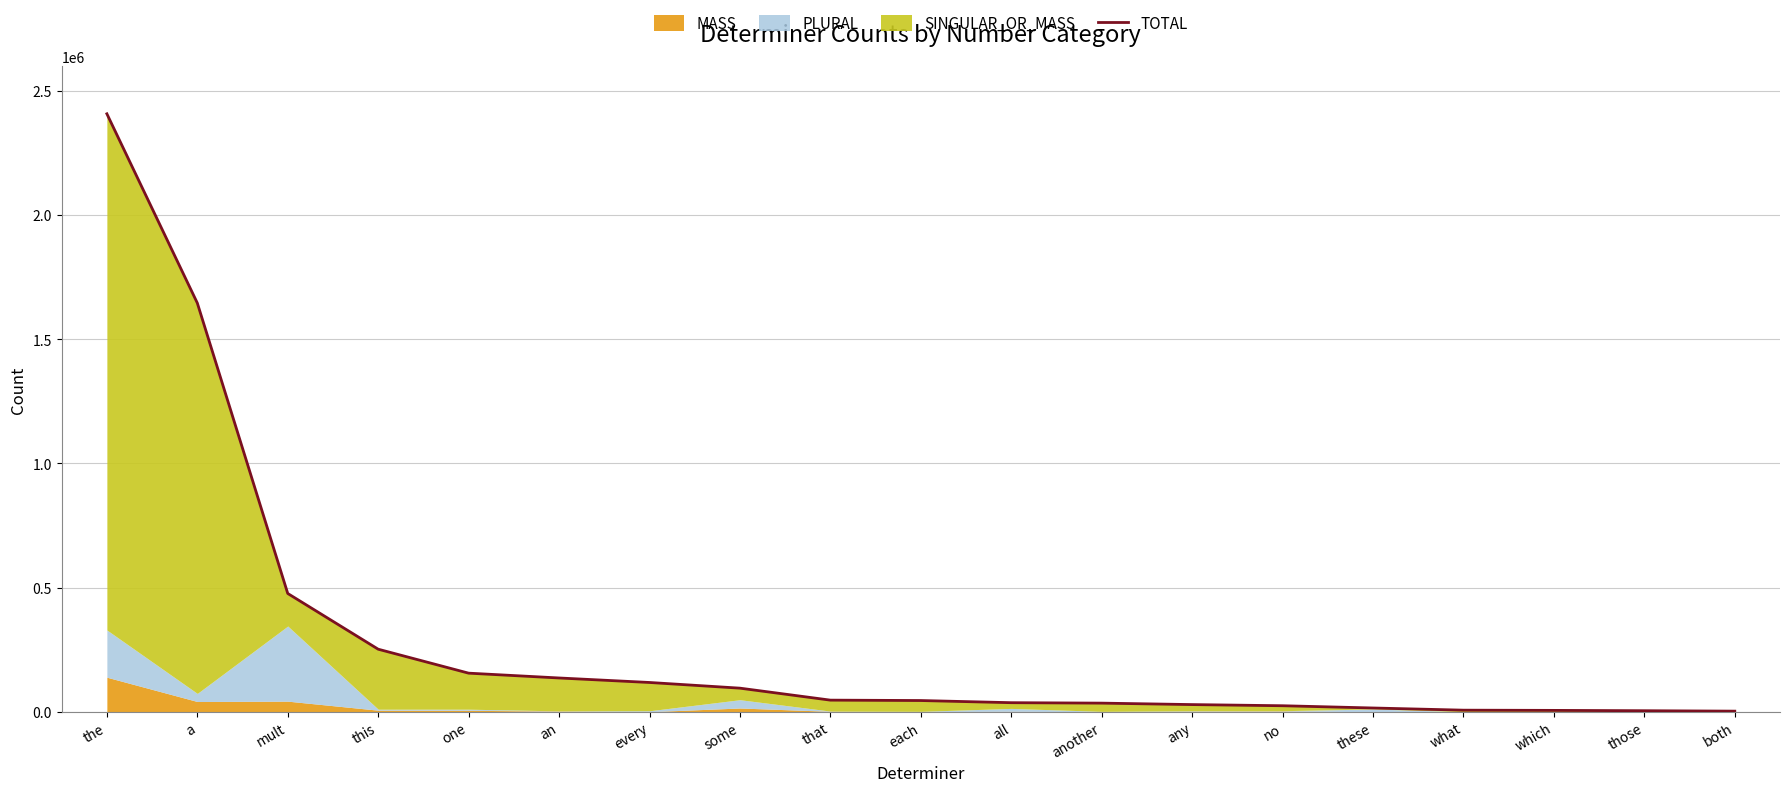

How many data points does each series have?

19